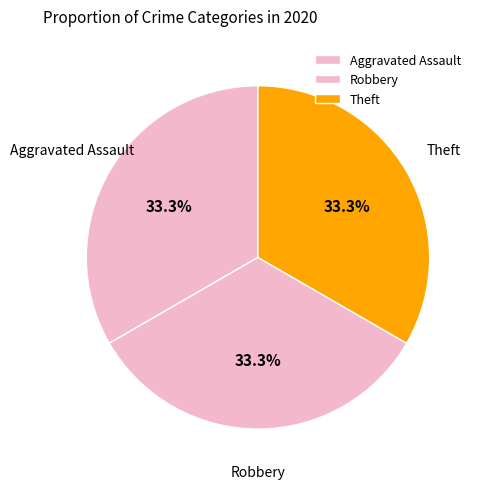

How many slices are in this pie chart?

3